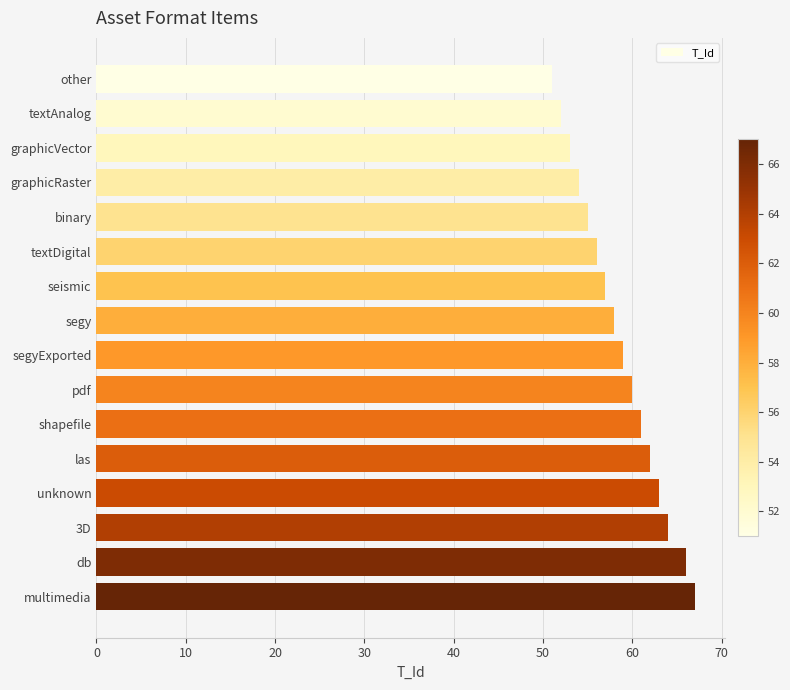

True or false: the data shows 55 at binary.

True